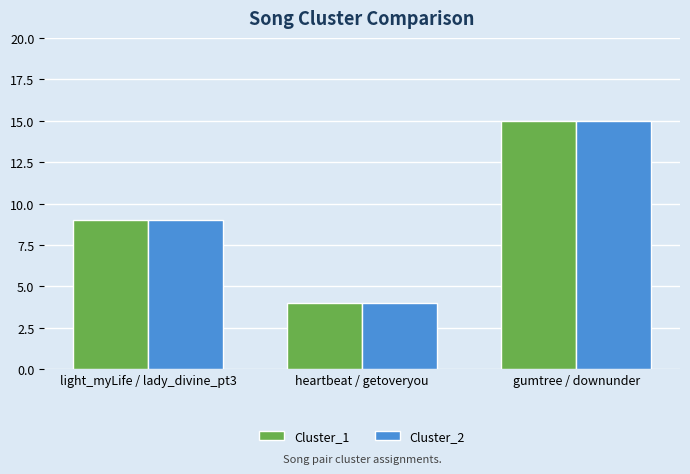

Reading left to right, transcribe all the data shown in this chart.

Cluster_1: light_myLife / lady_divine_pt3=9	heartbeat / getoveryou=4	gumtree / downunder=15
Cluster_2: light_myLife / lady_divine_pt3=9	heartbeat / getoveryou=4	gumtree / downunder=15